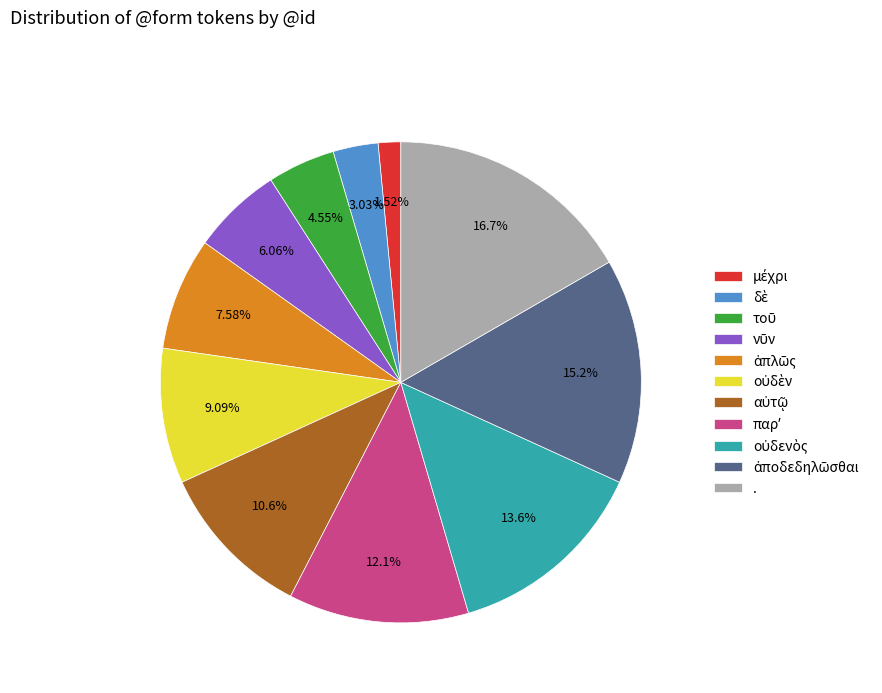

Which slice is the largest?

.